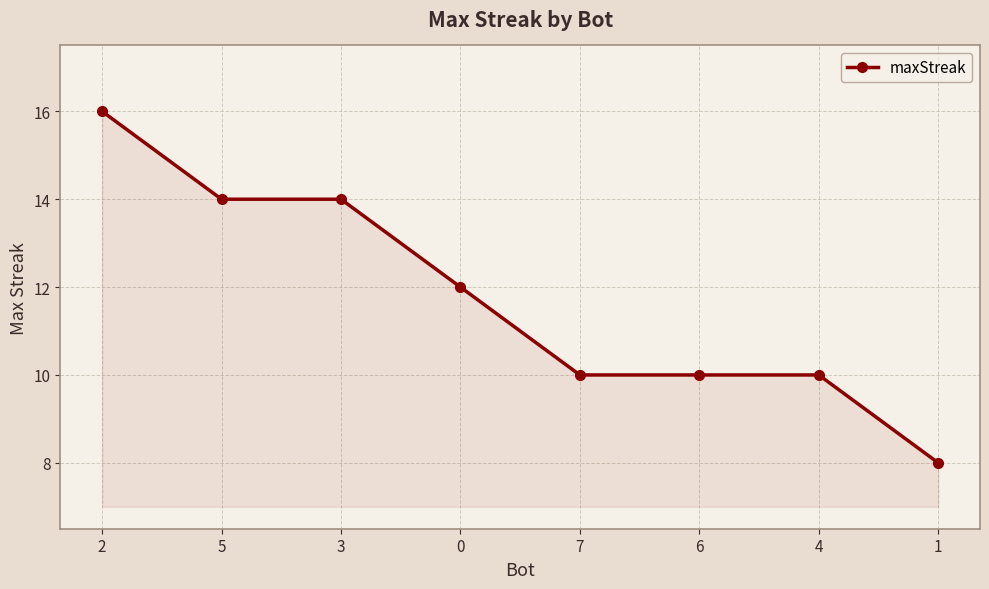

Reading left to right, transcribe all the data shown in this chart.

2=16	5=14	3=14	0=12	7=10	6=10	4=10	1=8